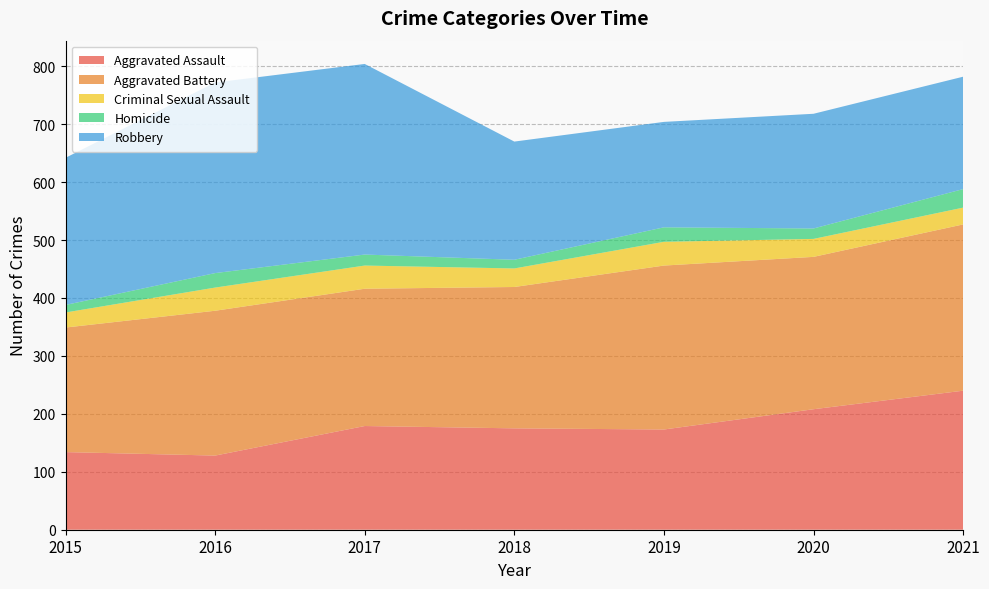

Reading left to right, what are all the values shown in this chart?

Aggravated Assault: 2015=134	2016=128	2017=179	2018=175	2019=173	2020=208	2021=240
Aggravated Battery: 2015=215	2016=250	2017=237	2018=244	2019=283	2020=263	2021=287
Criminal Sexual Assault: 2015=26	2016=40	2017=40	2018=32	2019=41	2020=31	2021=29
Homicide: 2015=13	2016=25	2017=19	2018=15	2019=25	2020=18	2021=32
Robbery: 2015=254	2016=329	2017=329	2018=204	2019=182	2020=198	2021=194